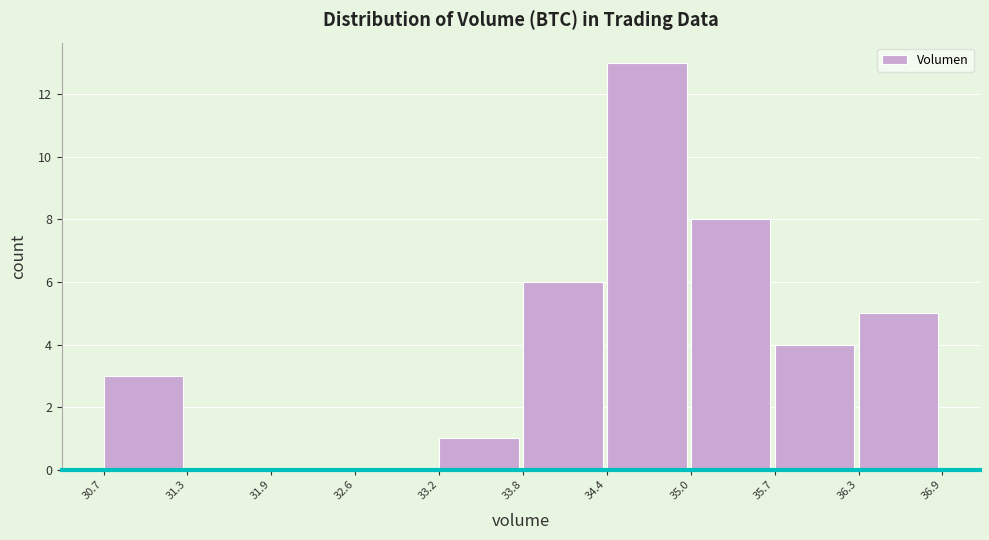

What is the height of the bar covering 33.2 to 33.8 on the x-axis? The values are not printed on the chart, so give them approximately, as read against the axis.

1